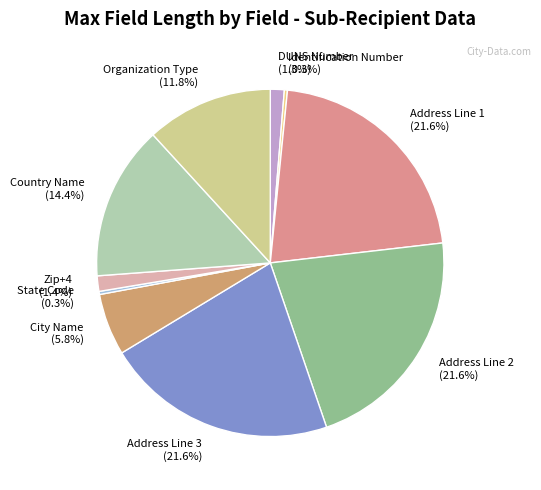

What percentage is NOT represented by Identification Number (0.3%)?

99.7%